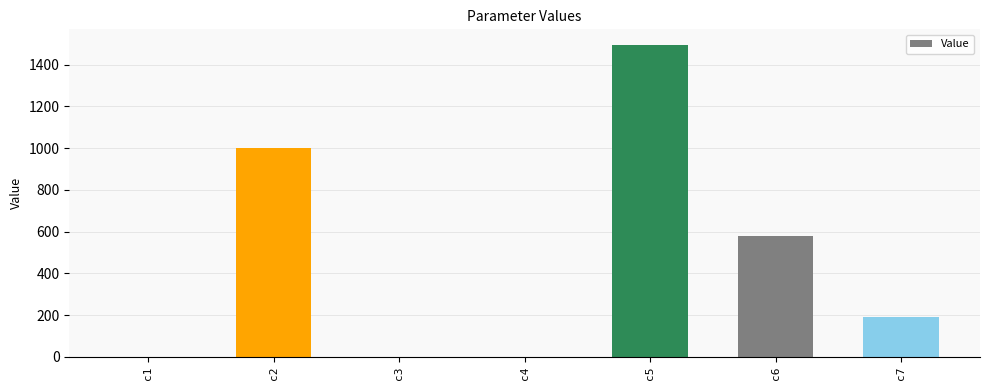

The chart shows a value of 458.3 at c5. True or false?

False